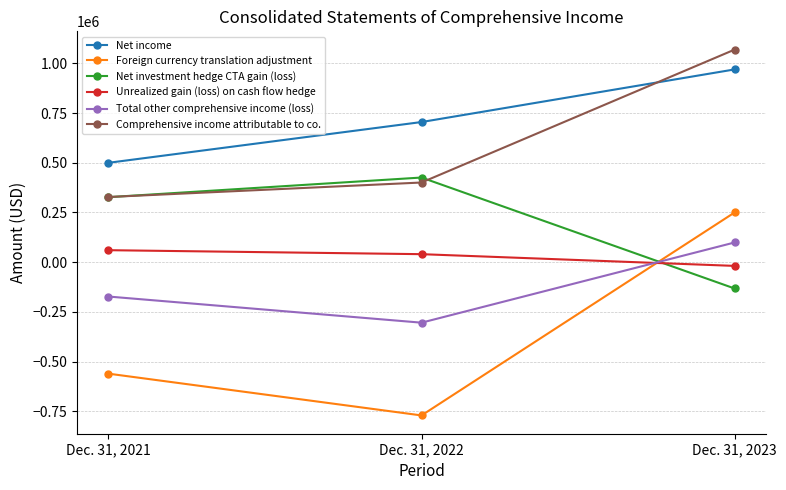

Which category has the lowest value in the Net income series?

Dec. 31, 2021